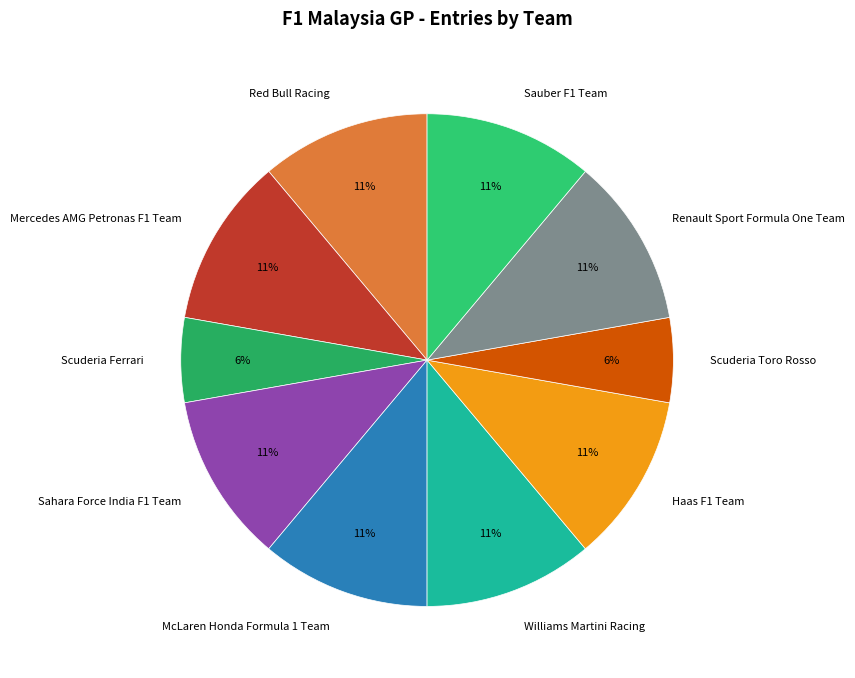

To the nearest percent, what percentage of the pie is Scuderia Toro Rosso?

6%